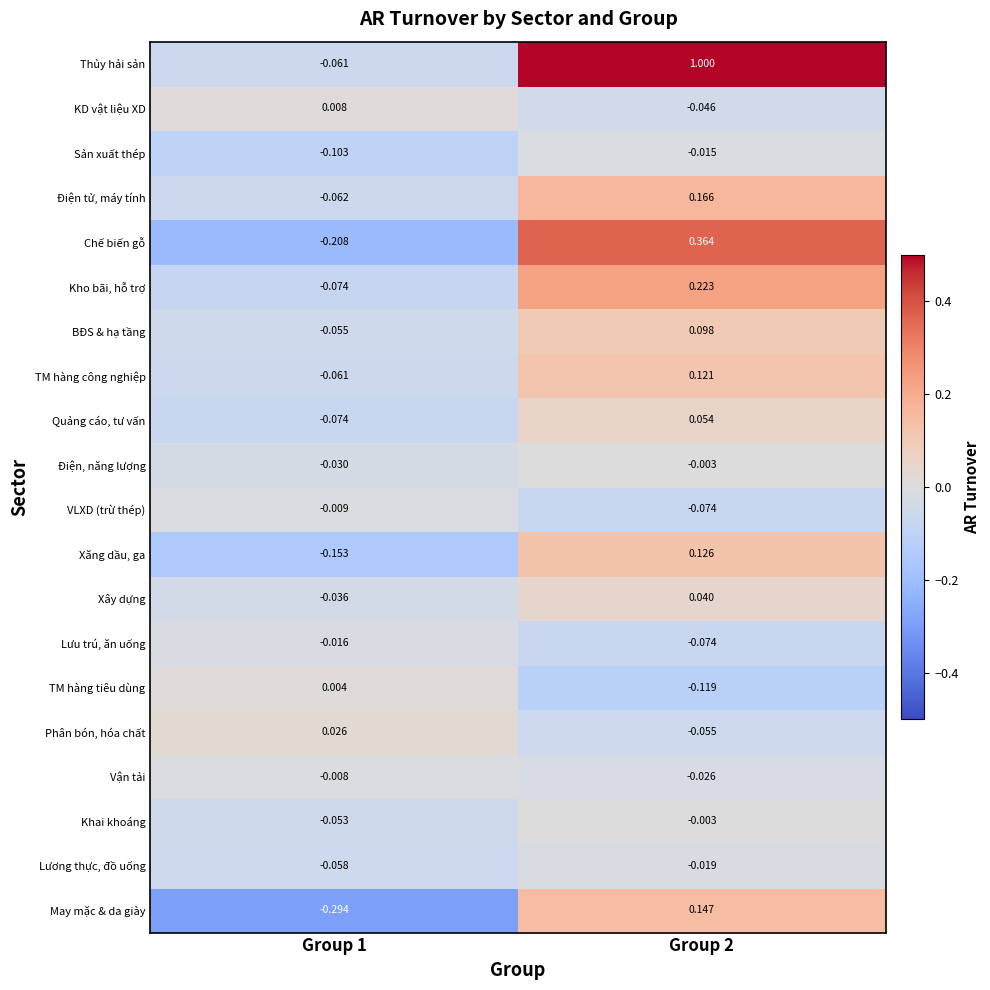

What is the difference between the highest and lowest values at Group 1?

0.3